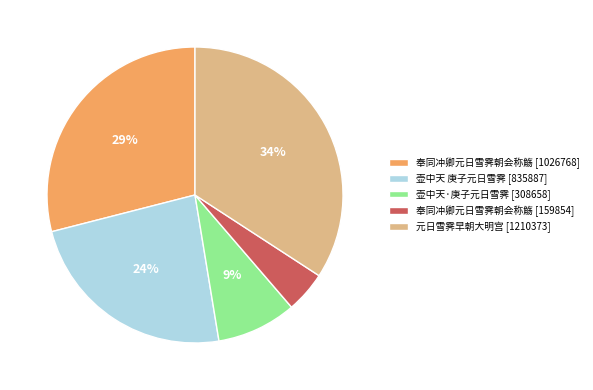

Rank the categories by value from highest to lowest.

元日雪霁早朝大明宫 [1210373], 奉同冲卿元日雪霁朝会称觞 [1026768], 壶中天 庚子元日雪霁 [835887], 壶中天·庚子元日雪霁 [308658], 奉同冲卿元日雪霁朝会称觞 [159854]